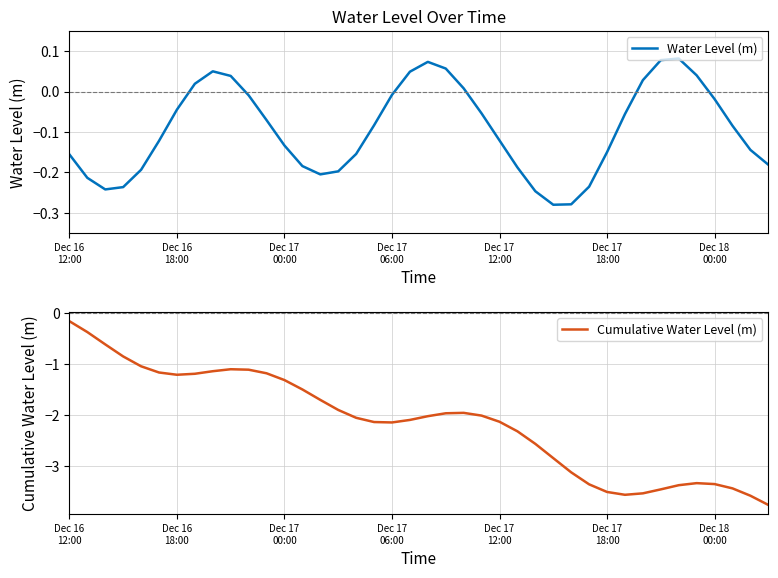

At which category does Water Level (m) reach its first local peak?

8